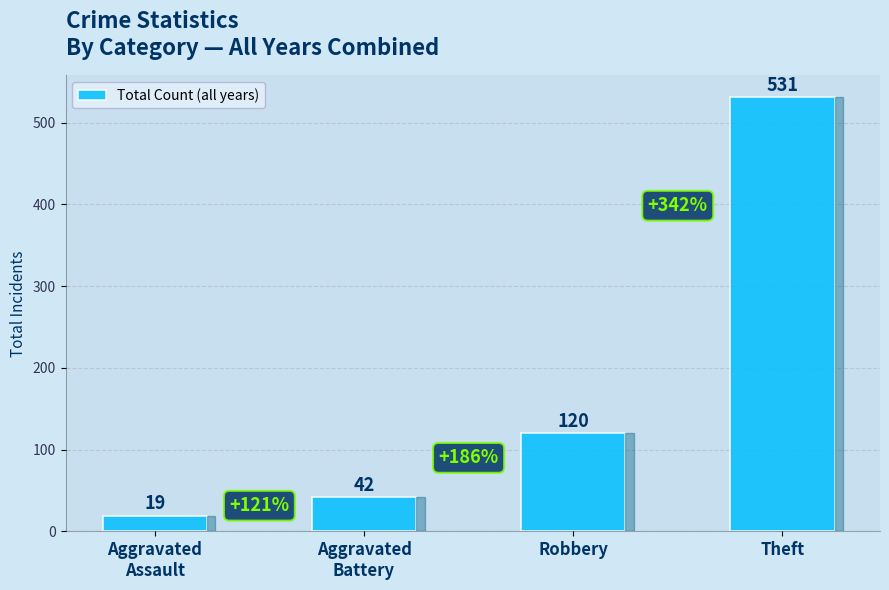

What is the value of the 4th bar from the left?

531